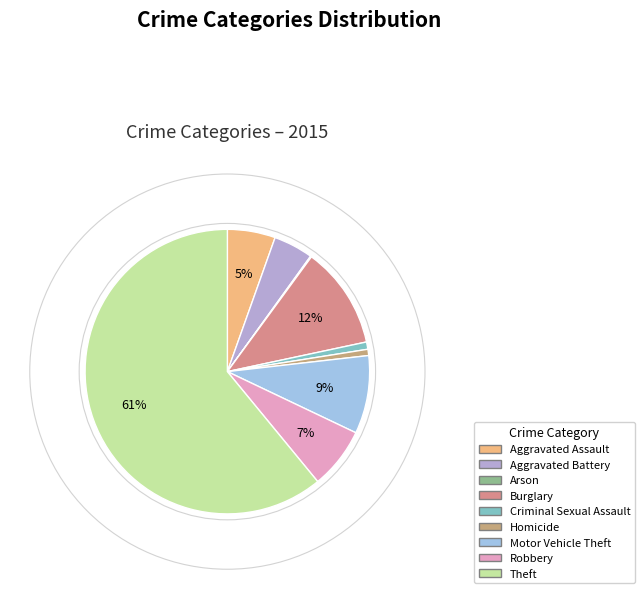

What is the change in value from Motor Vehicle Theft to Theft?

+440